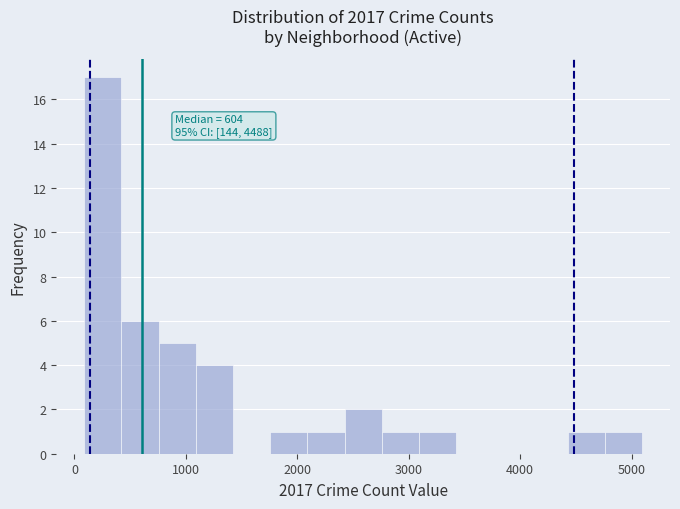

Around what value on the x-axis is the tallest bar? Give the approximate position of its centre, as read against the axis.

300